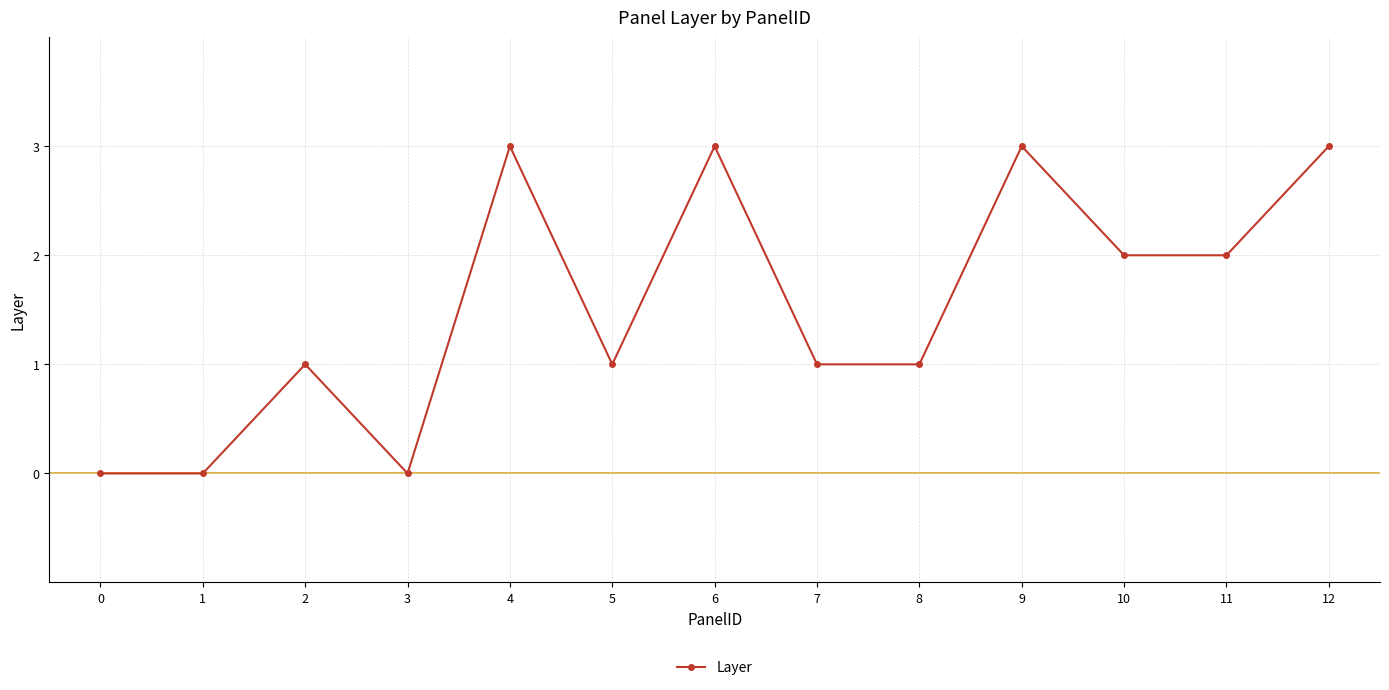

True or false: the data shows 3 at 9.

True